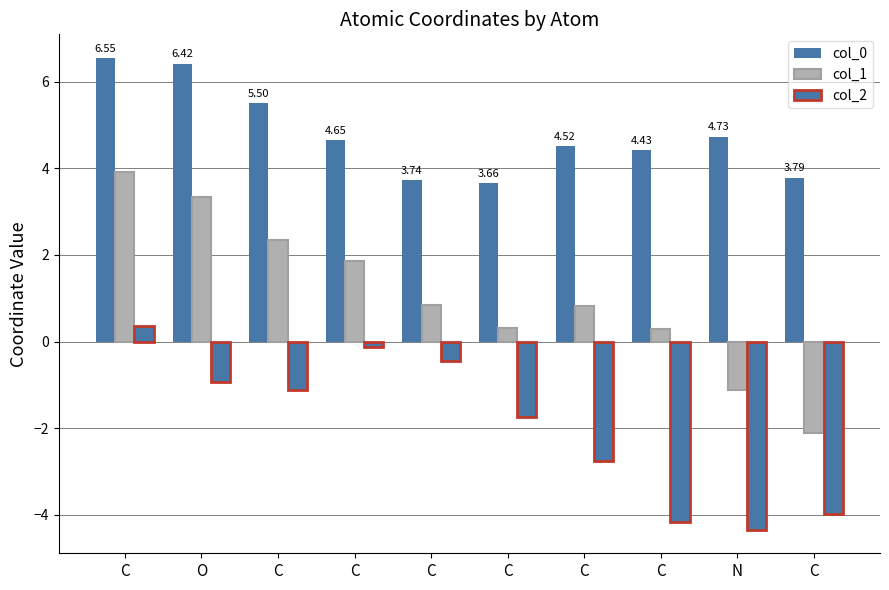

Rank the series by their average value, from lowest to highest.

col_2, col_1, col_0